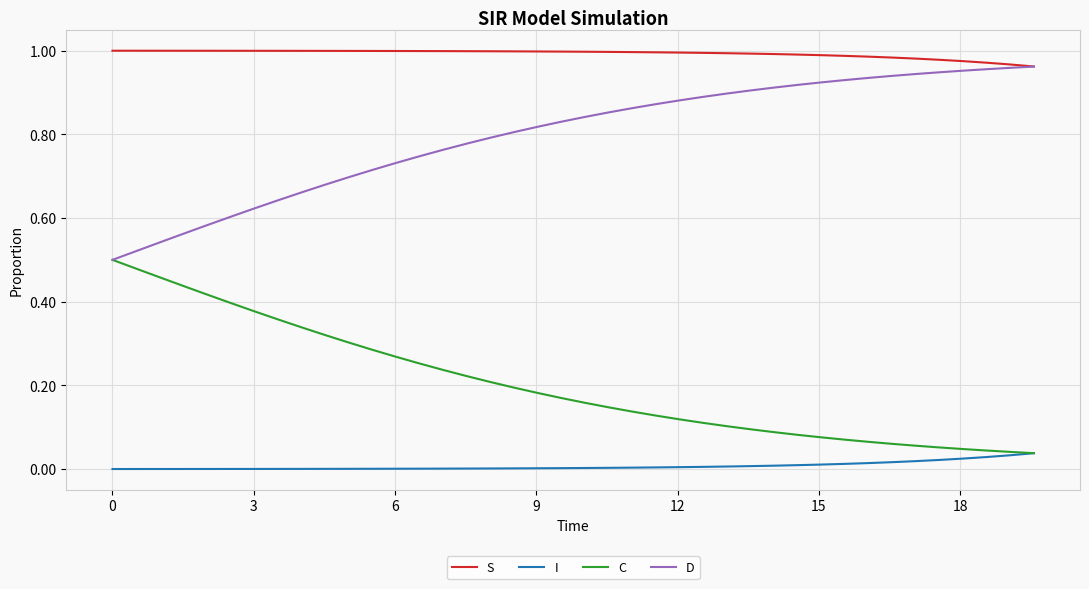

True or false: S and I intersect in this chart.

False